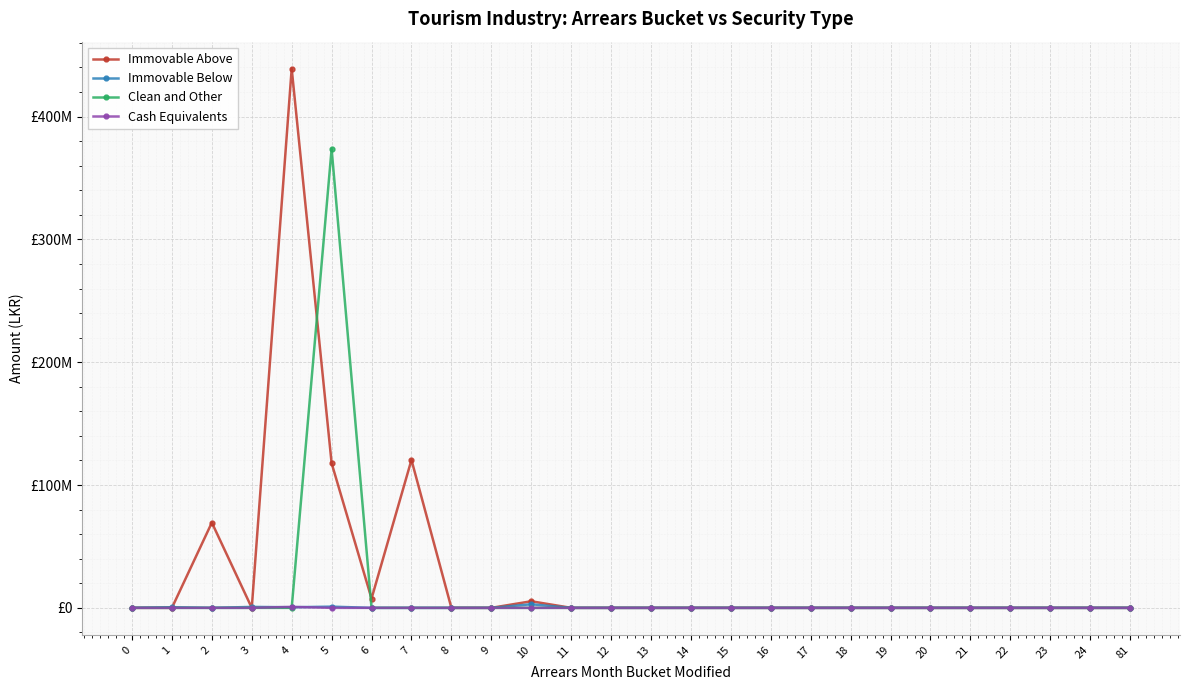

Does the chart have visible grid lines?

Yes